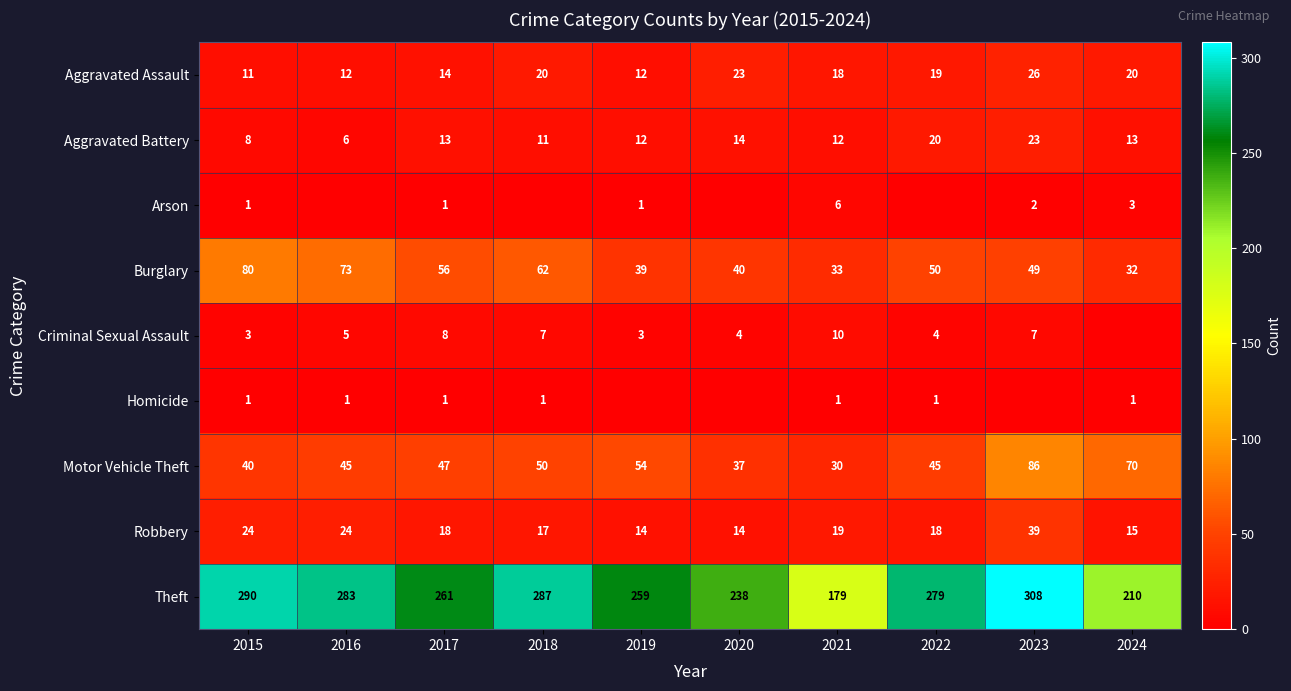

Which label corresponds to the largest value in the chart?

2023